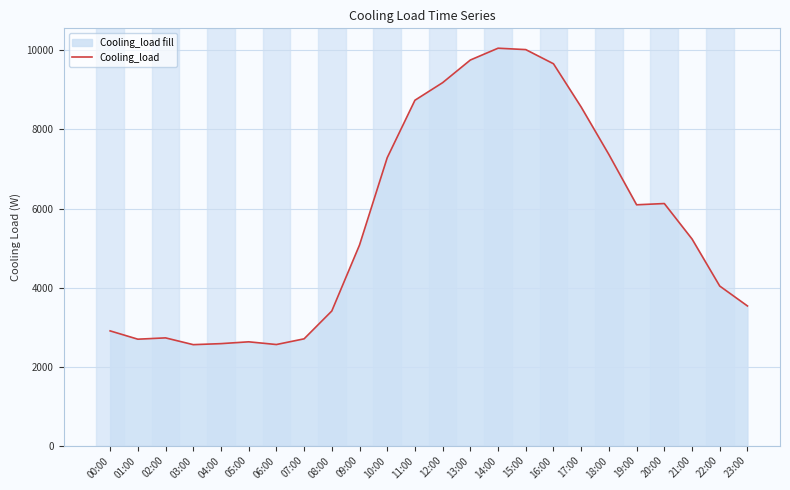

How many points are higher than both their immediate neighbors (excluding endpoints)?

4